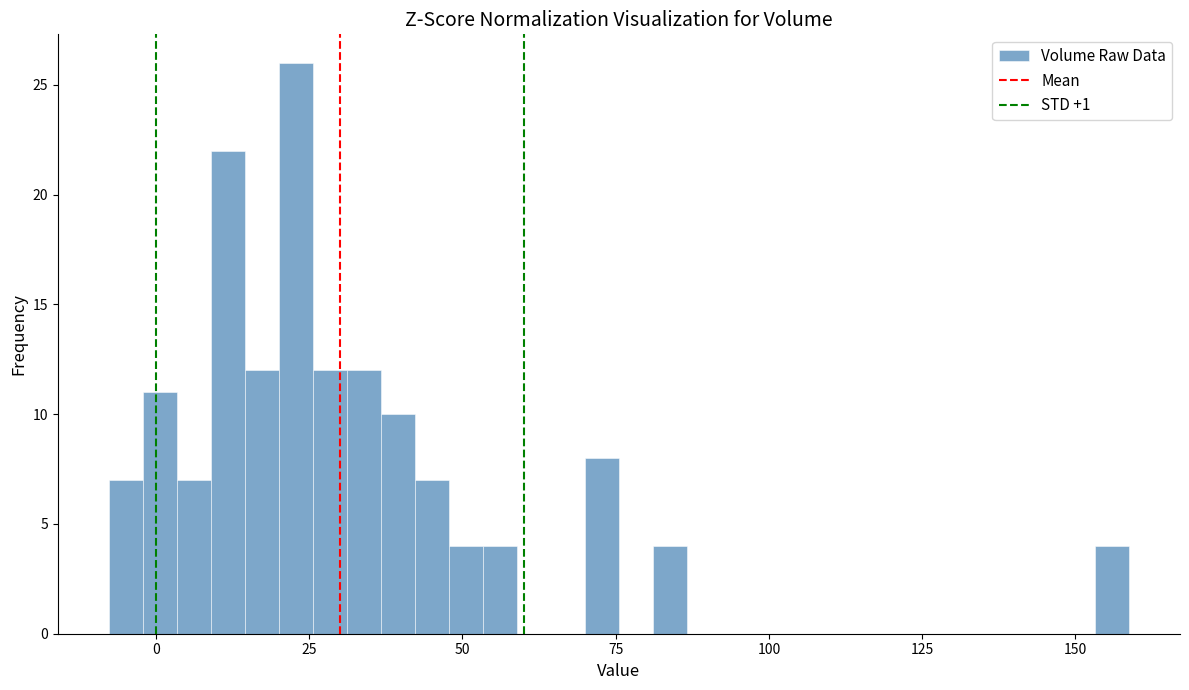

Read against the x-axis, roughly where is the centre of the tallest bar?

25